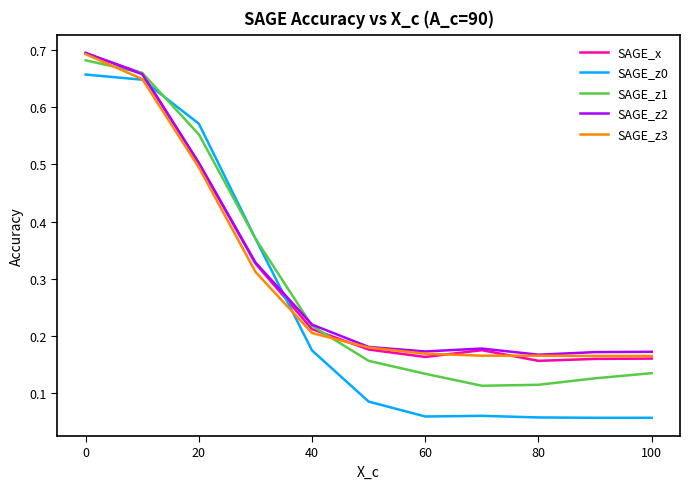

At how many categories does at least one series exceed 0?

11